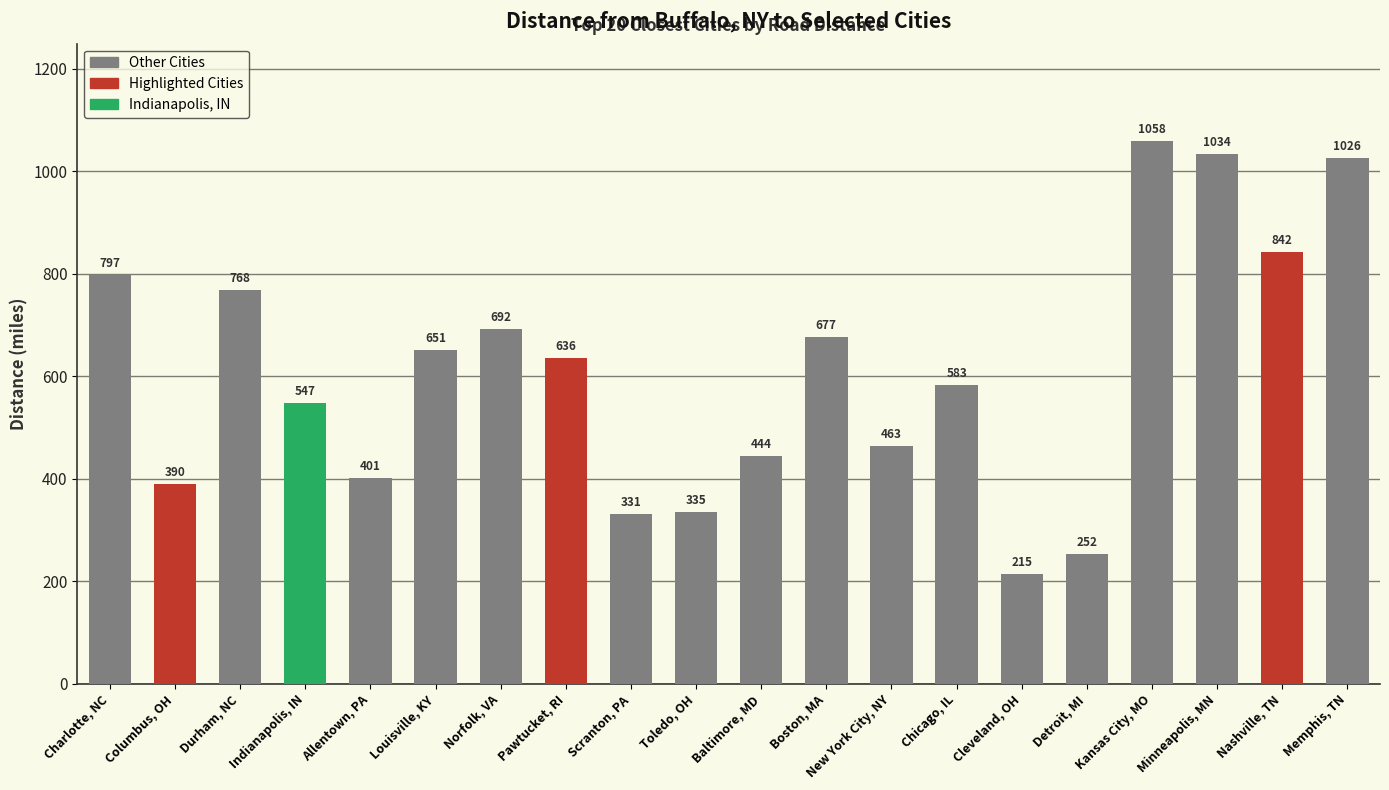

Where does the data first go above 636?

Charlotte, NC